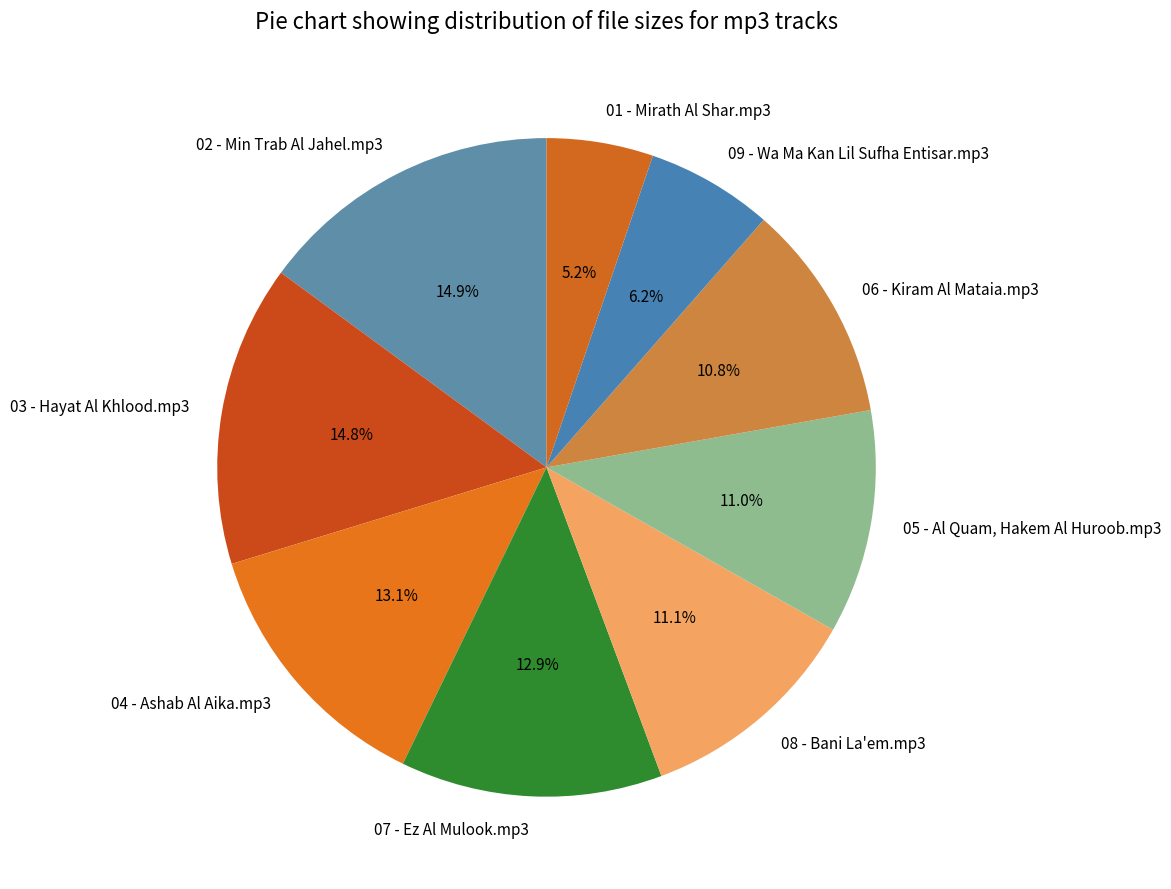

Does 02 - Min Trab Al Jahel.mp3 represent more than half of the total?

No